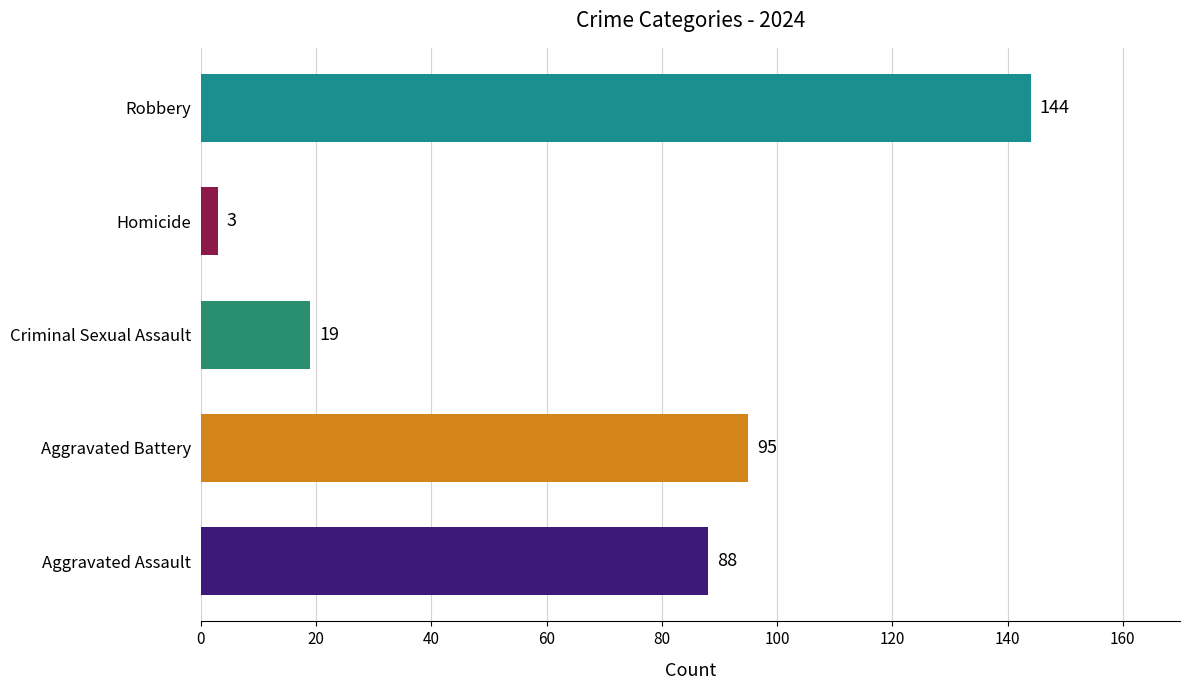

What is the difference between the maximum and minimum values?

141